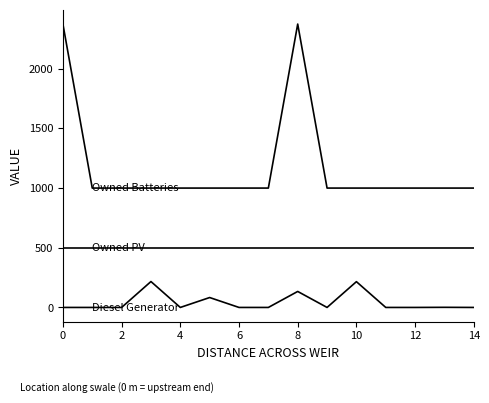

Does the chart display data point markers on the line(s)?

No